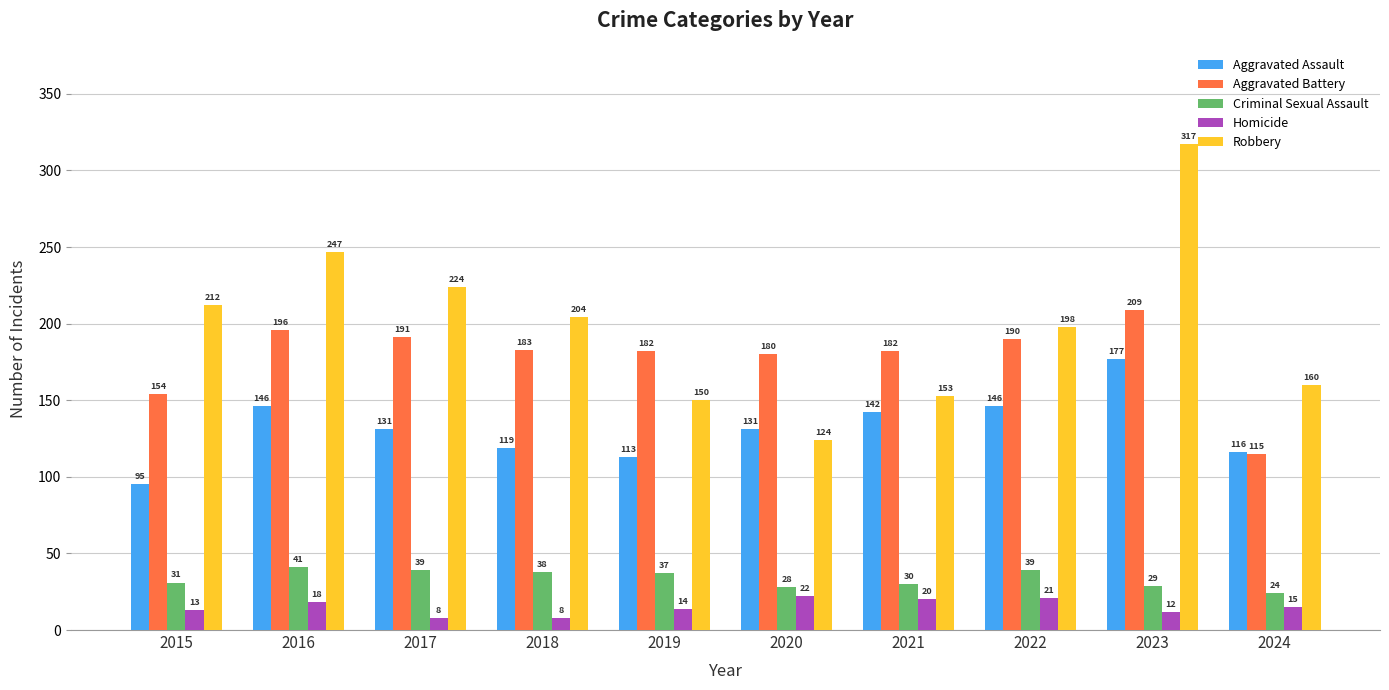

What is the sum of all Aggravated Battery values?

1782